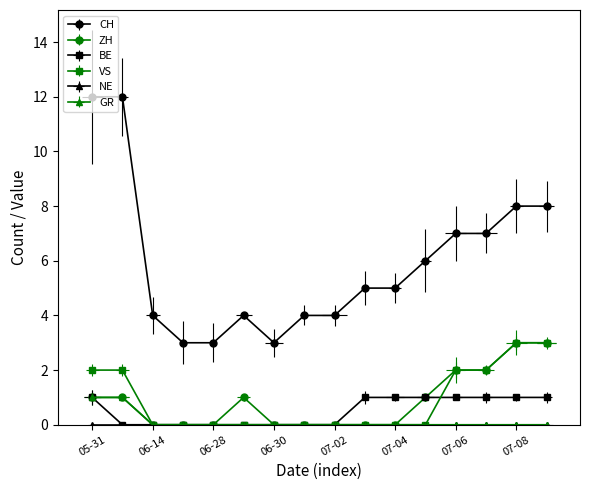

What is the spread (max minus min) of values at 2020-06-07?

12